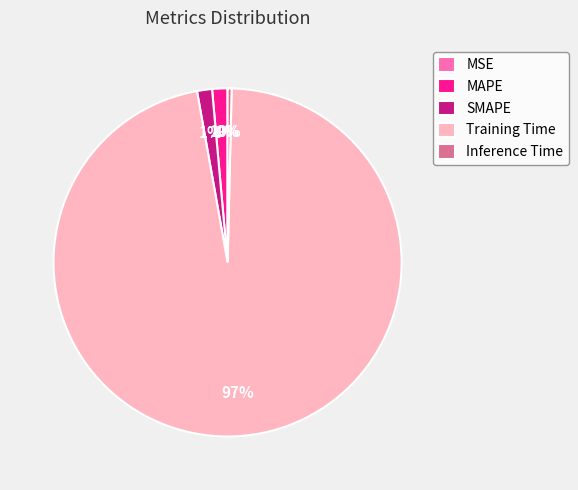

To the nearest percent, what portion does MAPE represent?

1%